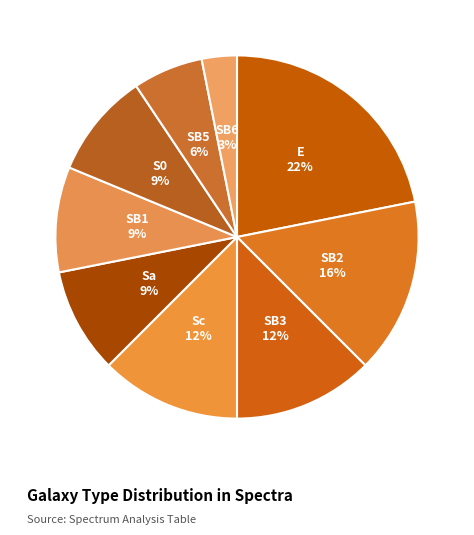

Do SB2 and SB6 together represent more than half of the pie?

No